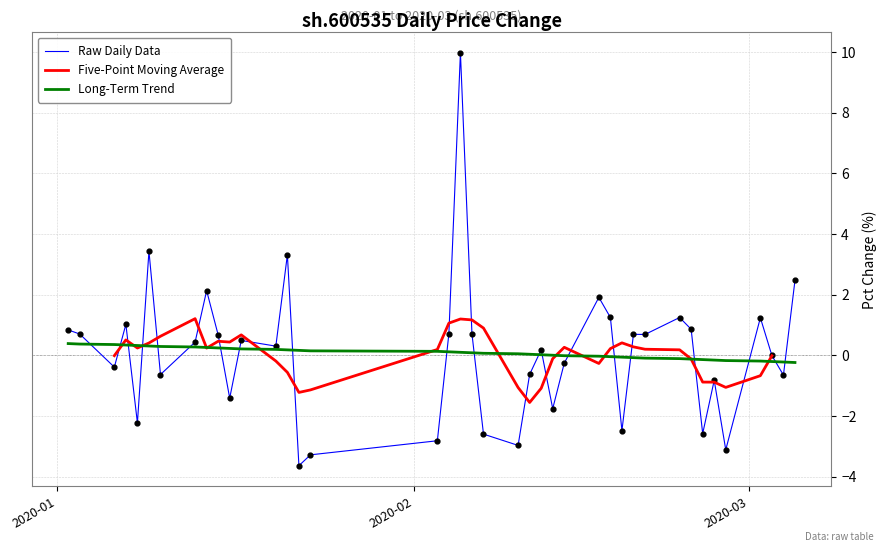

Which series has the largest total across all categories?

Raw Daily Data